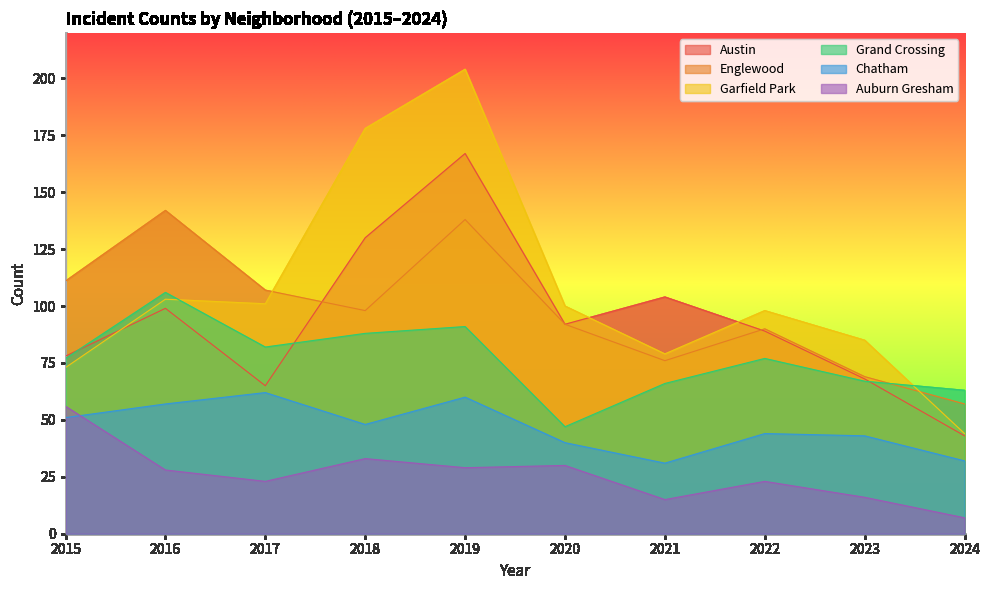

Reading right to left, list all the values displayed in this chart.

Austin: 2024=43	2023=68	2022=89	2021=104	2020=92	2019=167	2018=130	2017=65	2016=99	2015=78
Englewood: 2024=57	2023=69	2022=90	2021=76	2020=92	2019=138	2018=98	2017=107	2016=142	2015=111
Garfield Park: 2024=44	2023=85	2022=98	2021=79	2020=100	2019=204	2018=178	2017=101	2016=103	2015=73
Grand Crossing: 2024=63	2023=67	2022=77	2021=66	2020=47	2019=91	2018=88	2017=82	2016=106	2015=77
Chatham: 2024=32	2023=43	2022=44	2021=31	2020=40	2019=60	2018=48	2017=62	2016=57	2015=51
Auburn Gresham: 2024=7	2023=16	2022=23	2021=15	2020=30	2019=29	2018=33	2017=23	2016=28	2015=56